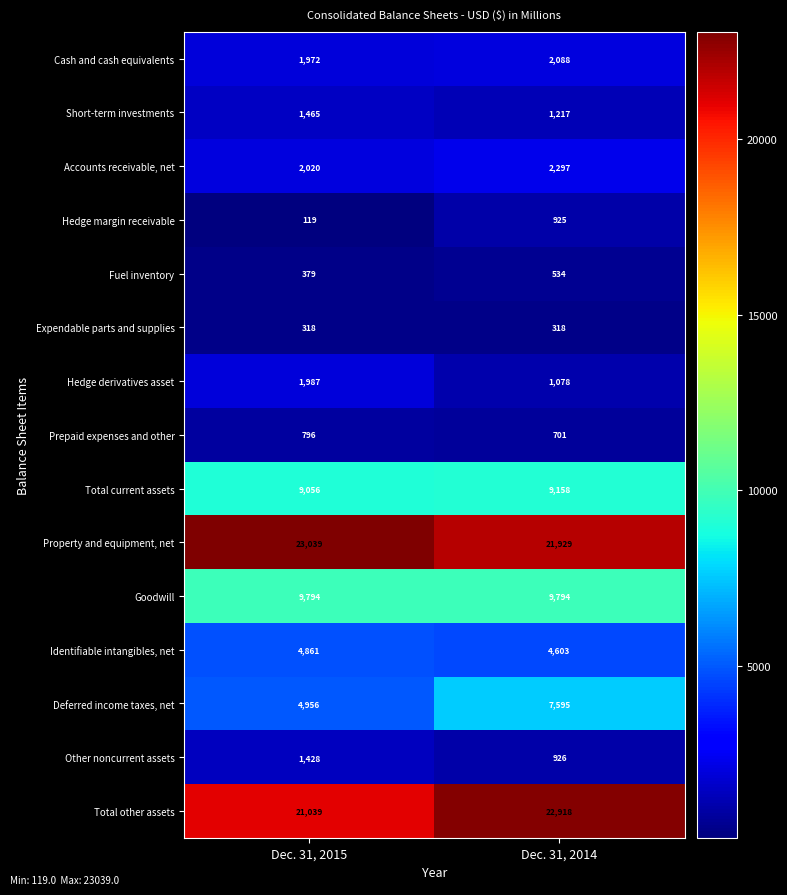

What value does the Property and equipment, net series have at Dec. 31, 2015, to the nearest 100?

23000